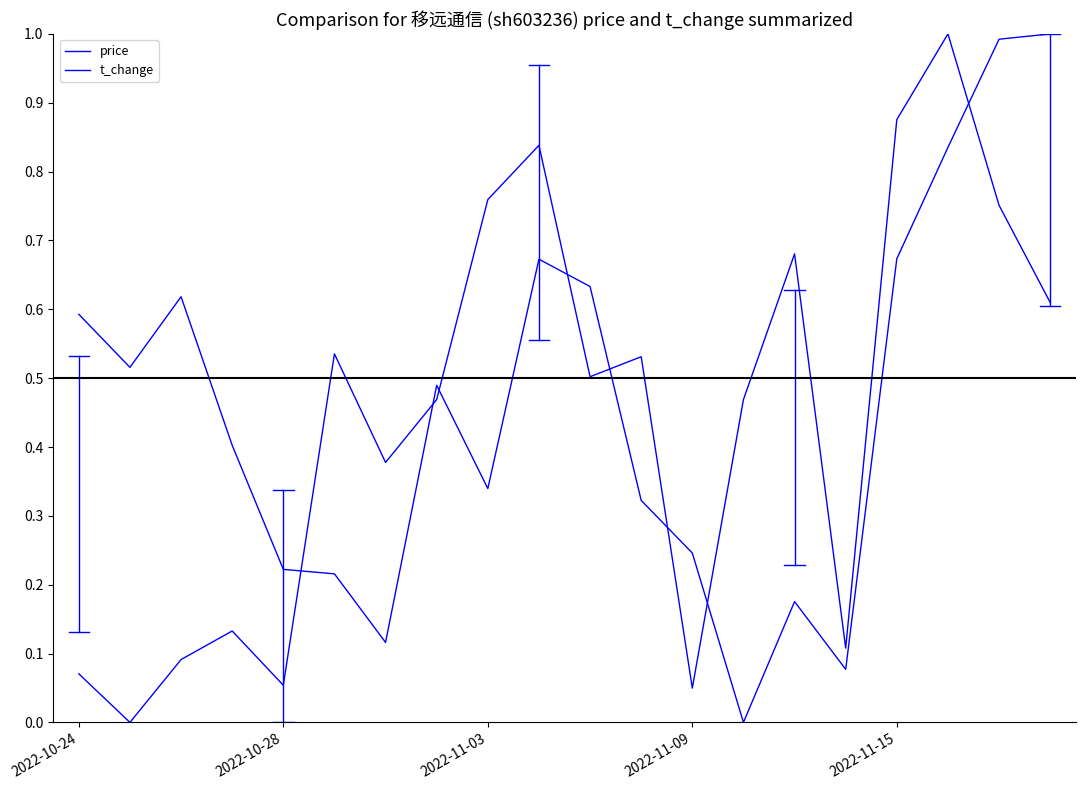

At which category does price reach its first local valley?

2022-10-28